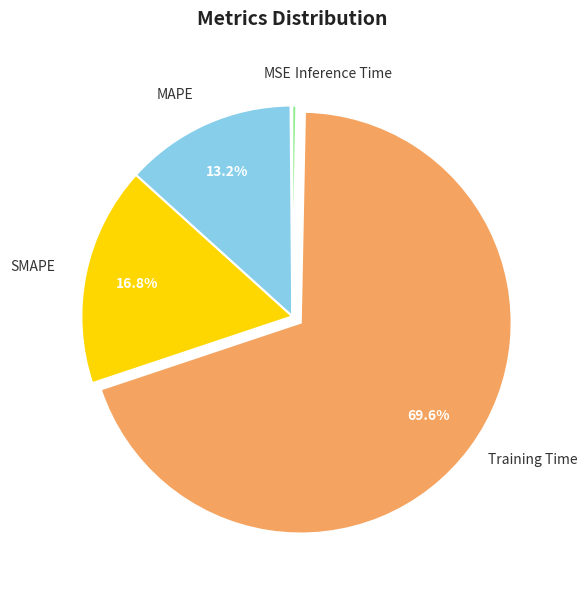

Does any single category account for the majority?

Yes